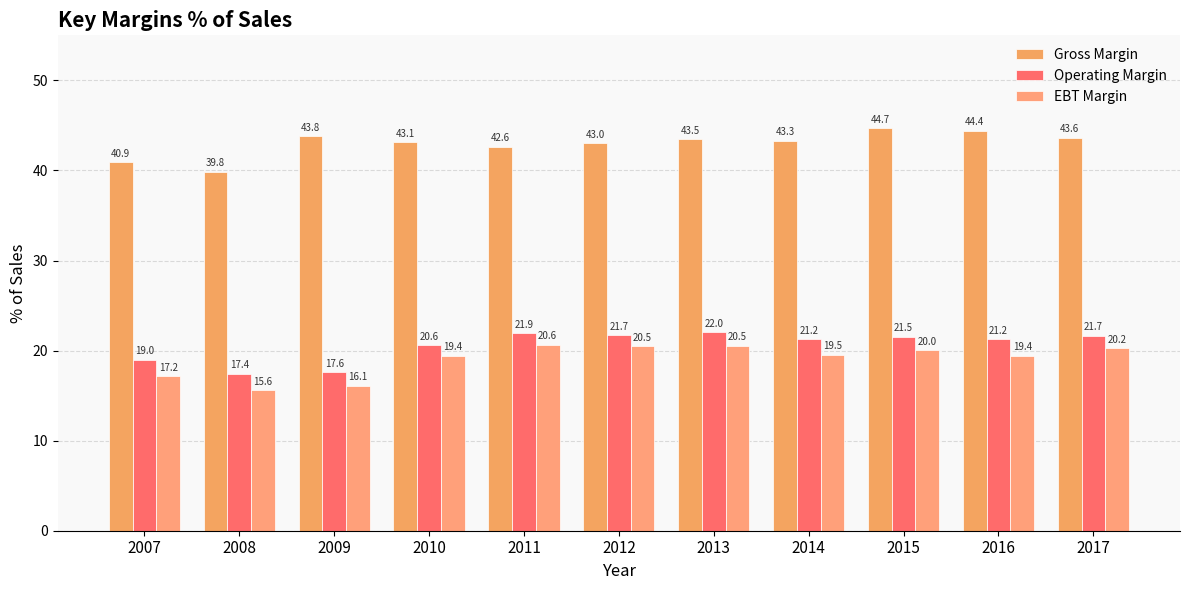

What is the value of the EBT Margin bar at the 3rd from the left?

16.1